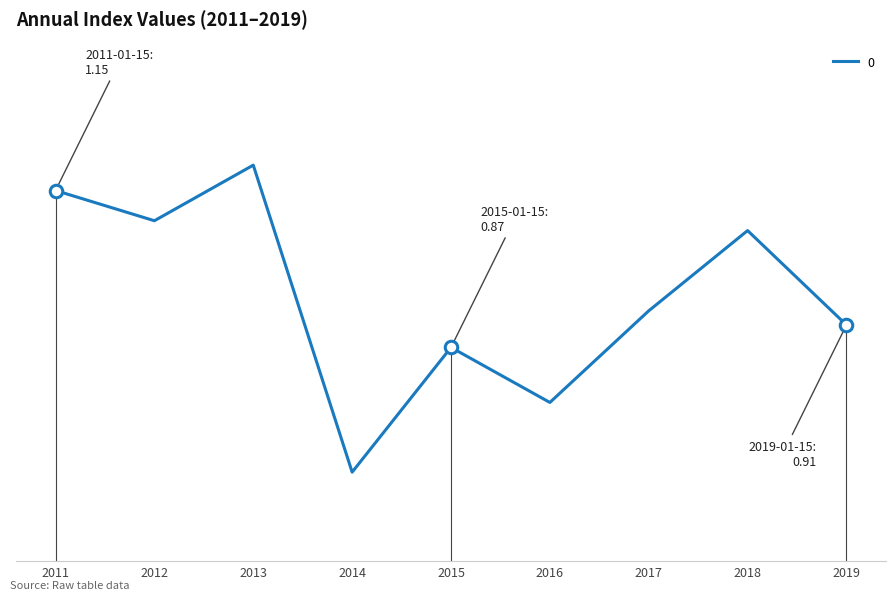

Count the values in the range 0 to 1.

5